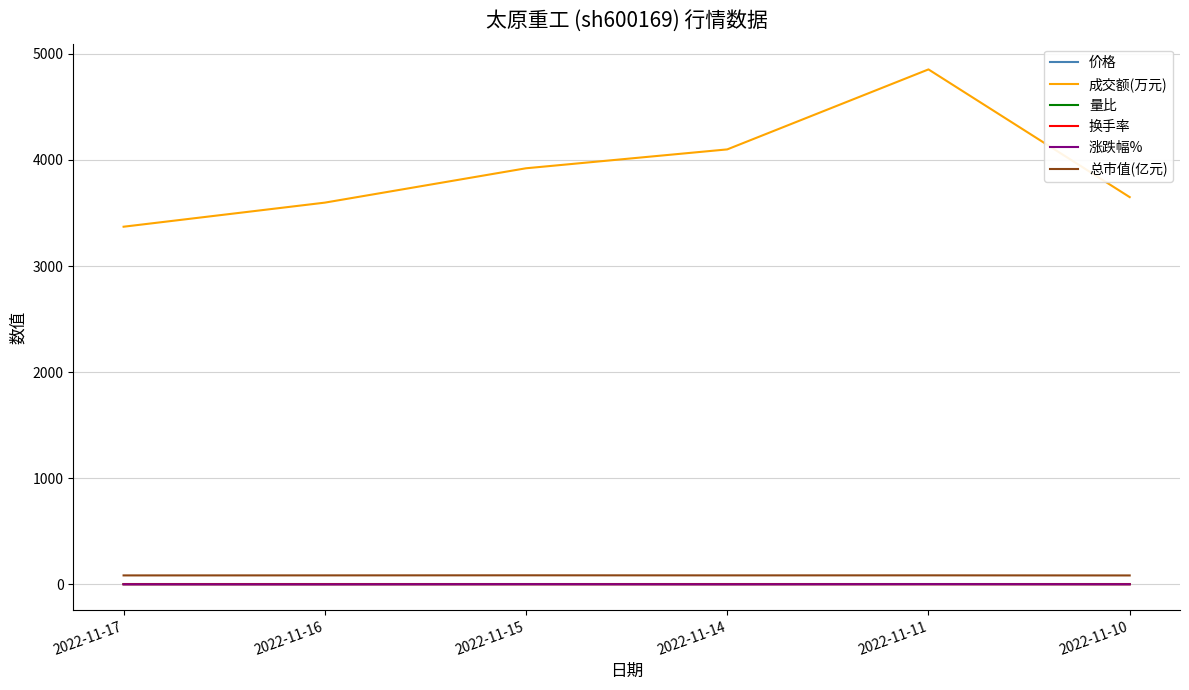

True or false: 换手率 and 总市值(亿元) intersect in this chart.

False